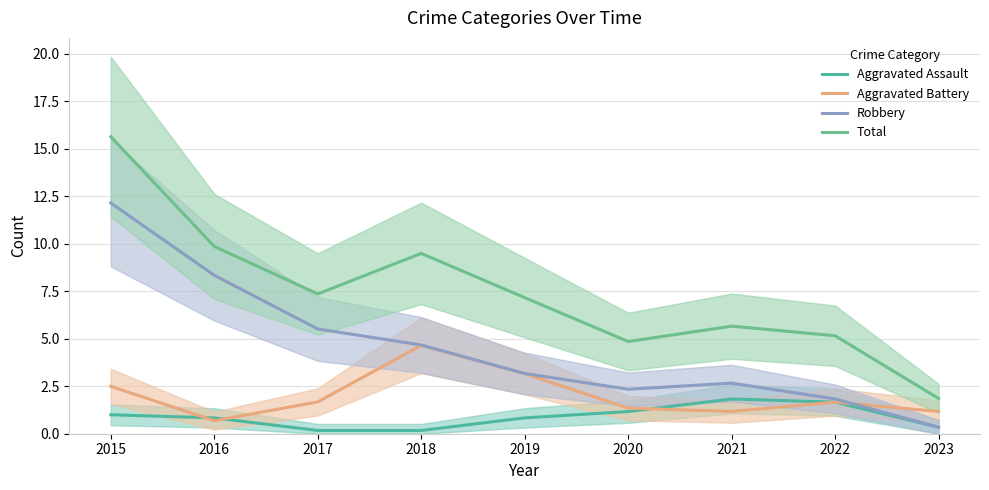

What is the maximum value for Total?

15.6